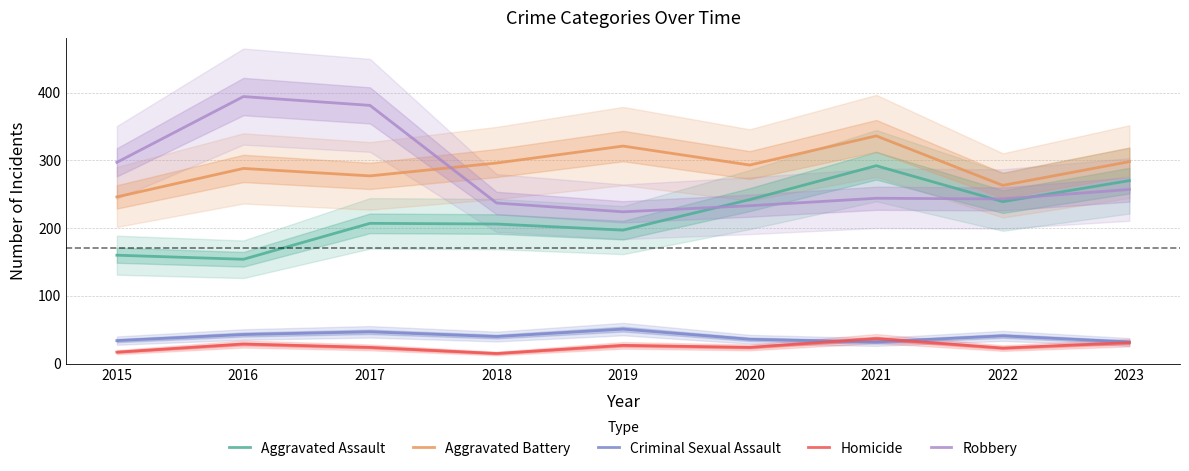

What is the sum of all Robbery values?

2510